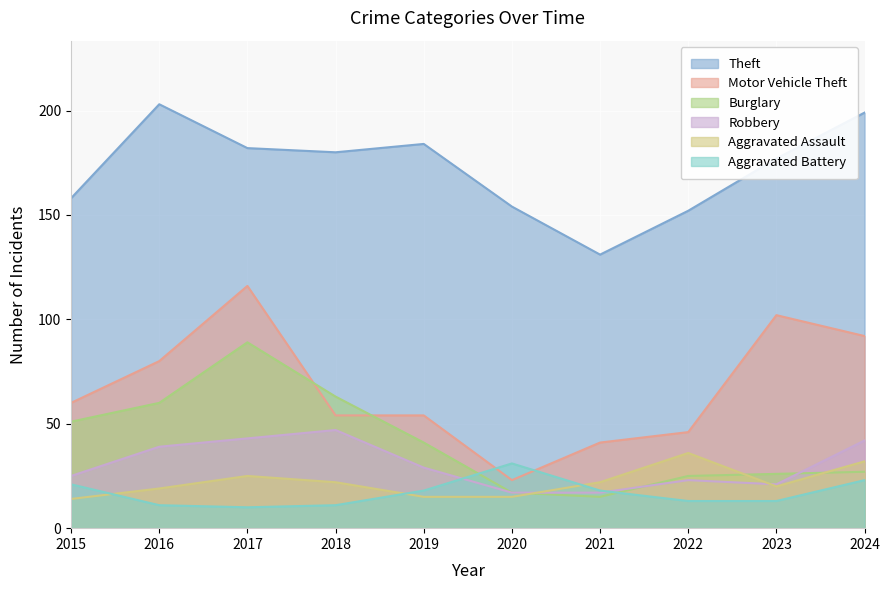

What is the spread (max minus min) of values at 2015?

144